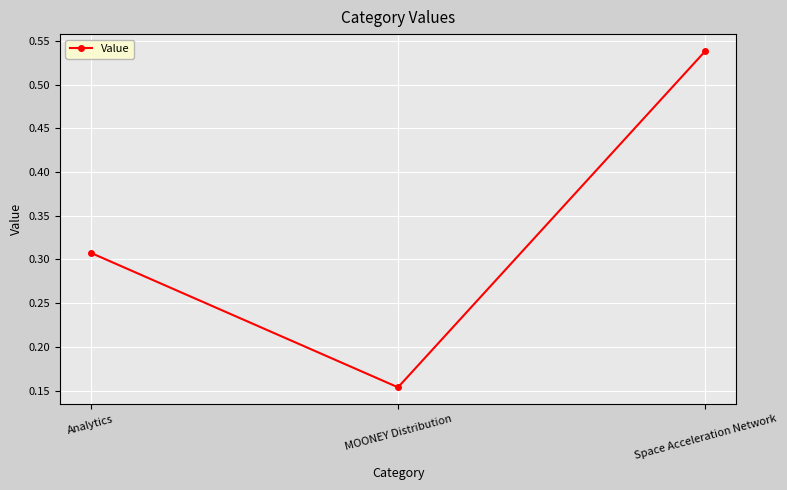

What is the sum of all values?

1.0